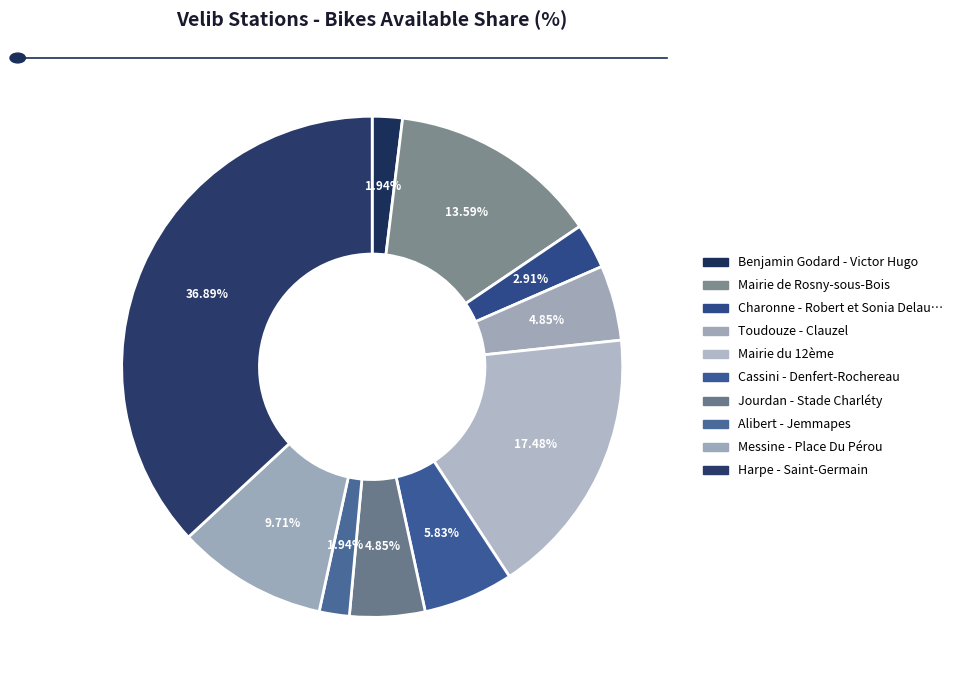

Count the number of slices in the pie.

10